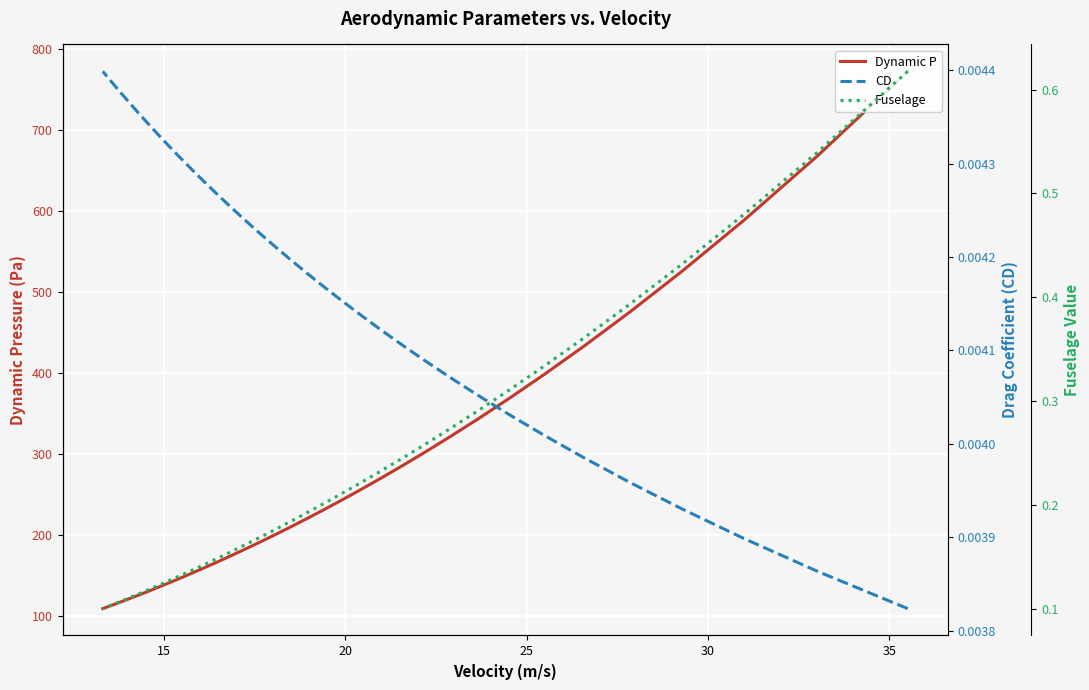

The value of CD at 39 is 0.0. True or false?

False